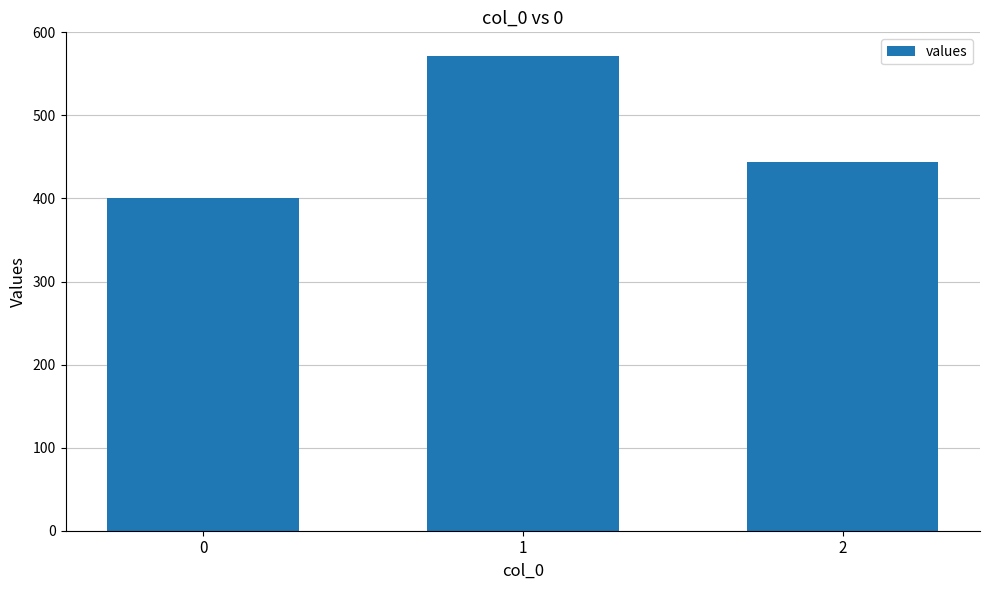

Reading left to right, transcribe all the data shown in this chart.

0=400.0	1=571.4	2=444.4